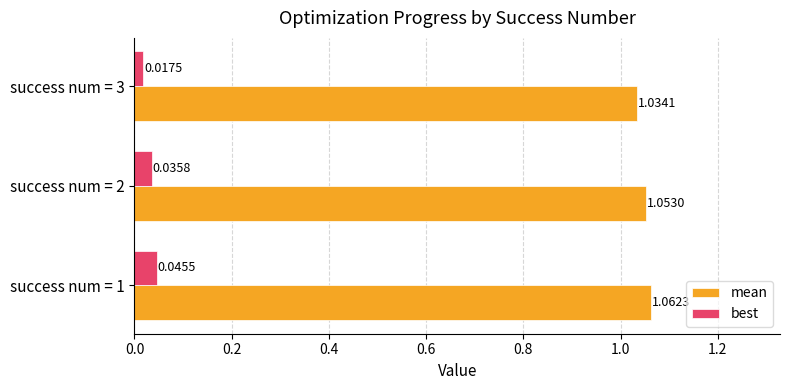

Rank the series at success num = 1 from highest to lowest value.

mean, best